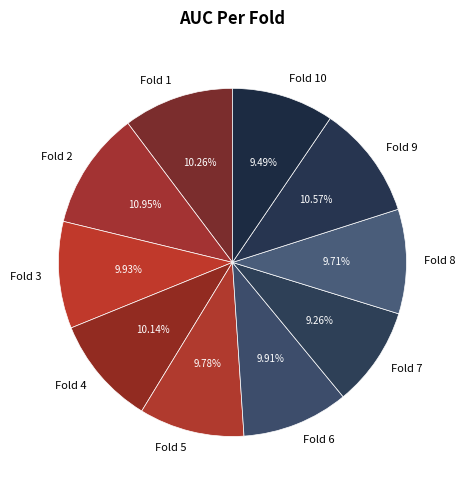

What percentage is the Fold 10 slice, to the nearest percent?

9%